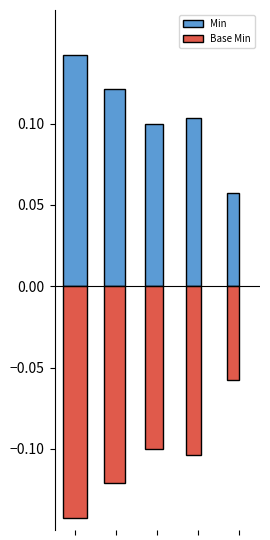

What are all the series names shown in the legend?

Min, Base Min